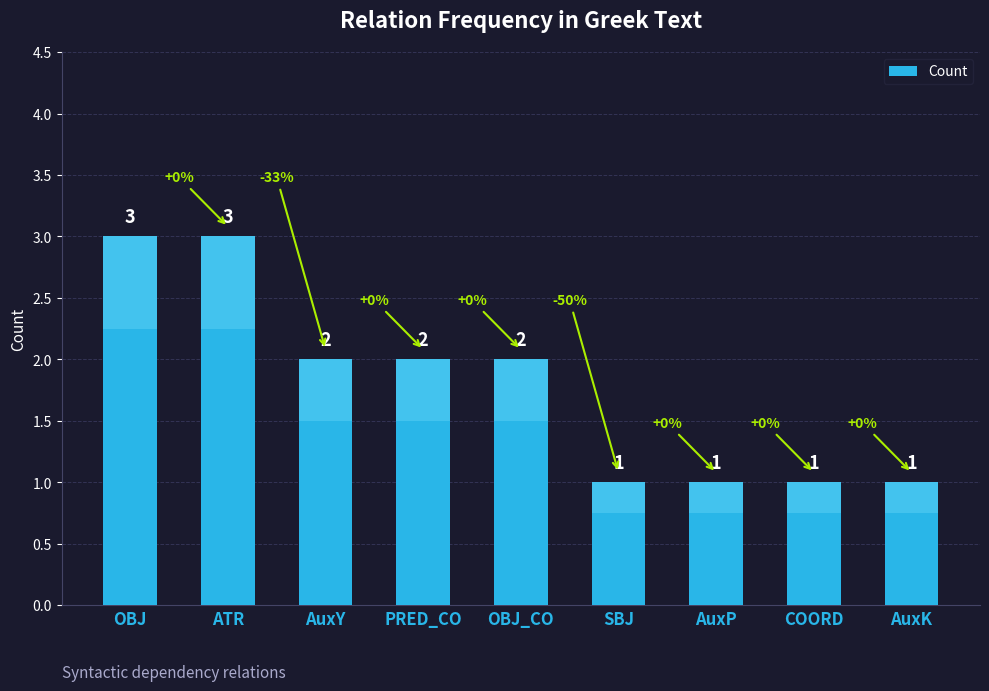

What is the label of the 3rd bar from the left?

AuxY